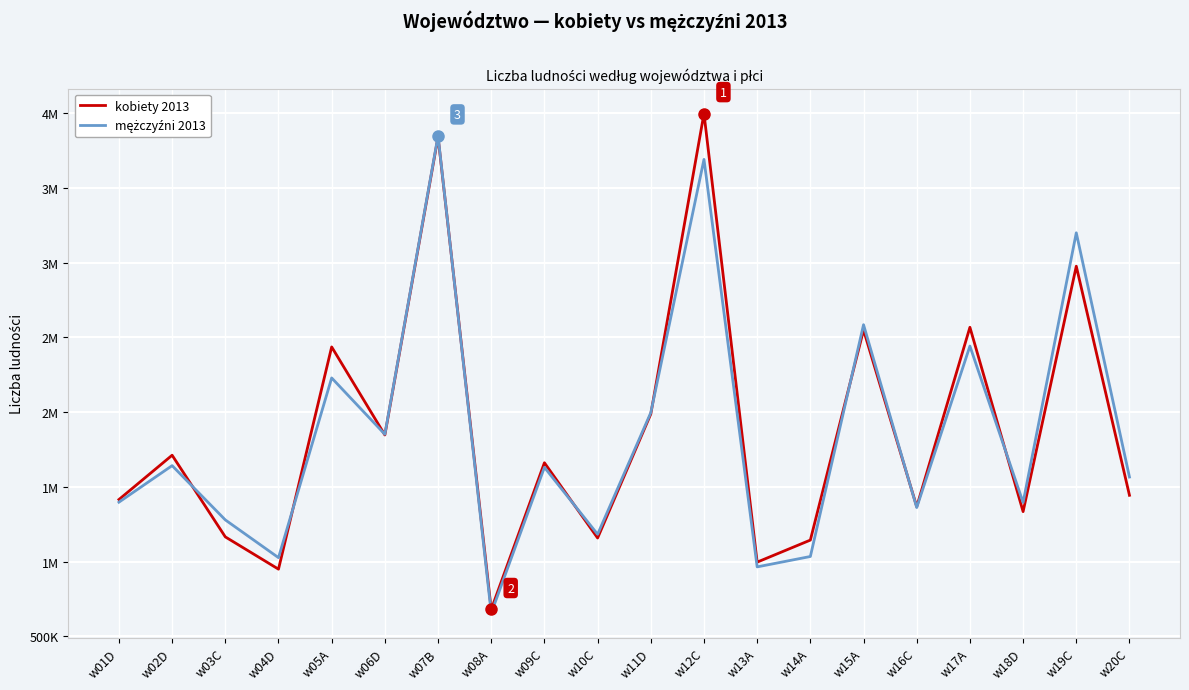

Reading left to right, extract all data points from this chart.

kobiety 2013: w01D=1415007	w02D=1711390	w03C=1165105	w04D=949065	w05A=2436107	w06D=1846928	w07B=3841577	w08A=679557	w09C=1660998	w10C=1157622	w11D=1987047	w12C=3997724	w13A=996113	w14A=1143634	w15A=2549276	w16C=1367212	w17A=2567464	w18D=1334060	w19C=2976209	w20C=1443351
mężczyźni 2013: w01D=1397195	w02D=1641773	w03C=1278732	w04D=1026050	w05A=2228622	w06D=1851433	w07B=3848394	w08A=655500	w09C=1630345	w10C=1182345	w11D=1996208	w12C=3690756	w13A=964279	w14A=1033836	w15A=2584751	w16C=1361389	w17A=2441857	w18D=1395231	w19C=3199665	w20C=1565539